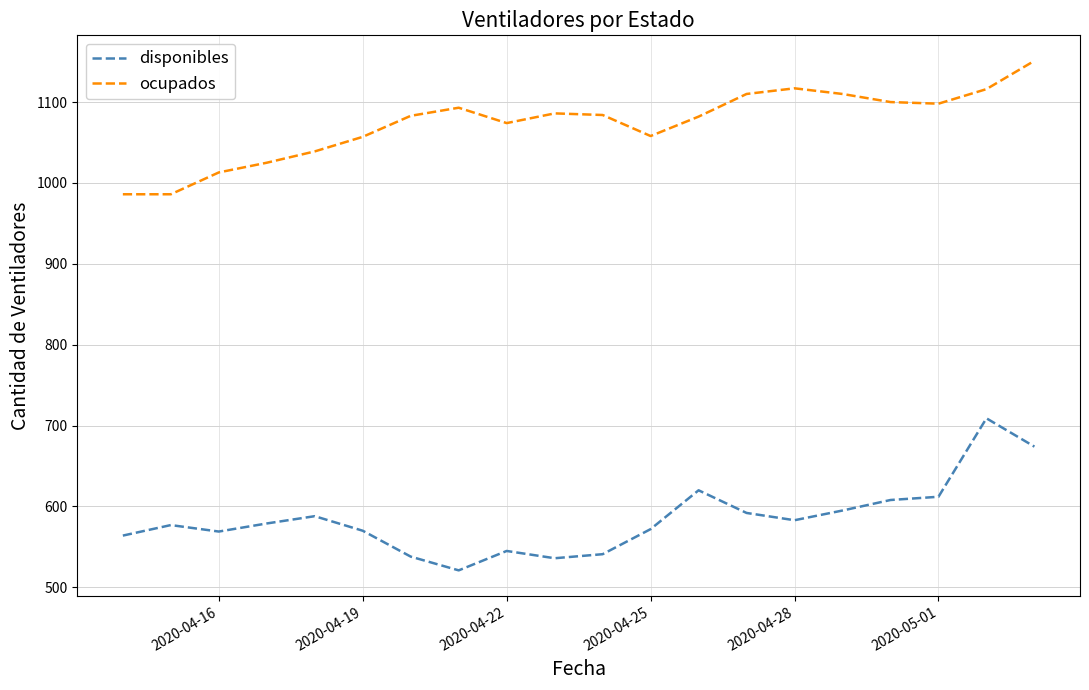

What is the maximum value for disponibles?

709